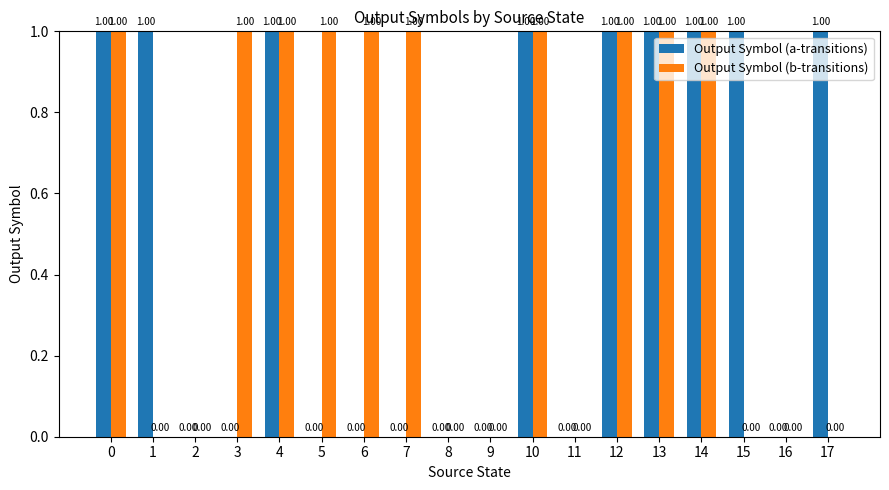

Which series changed the most between 5 and 12?

Output Symbol (a-transitions)